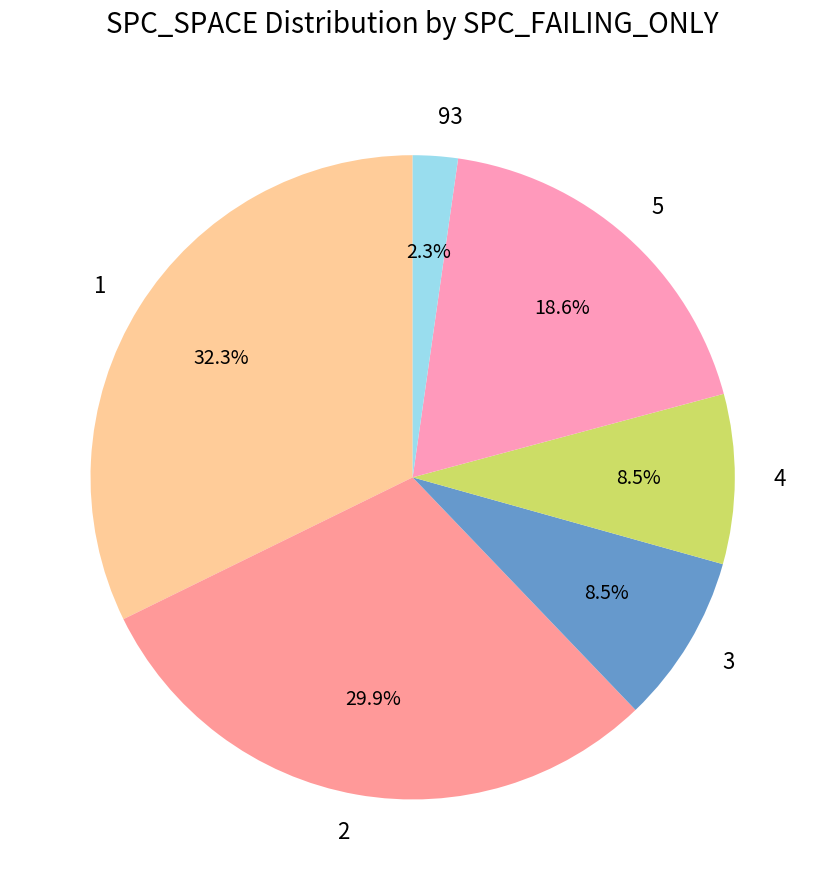

What is the total percentage of 93 and 4?

10.8%